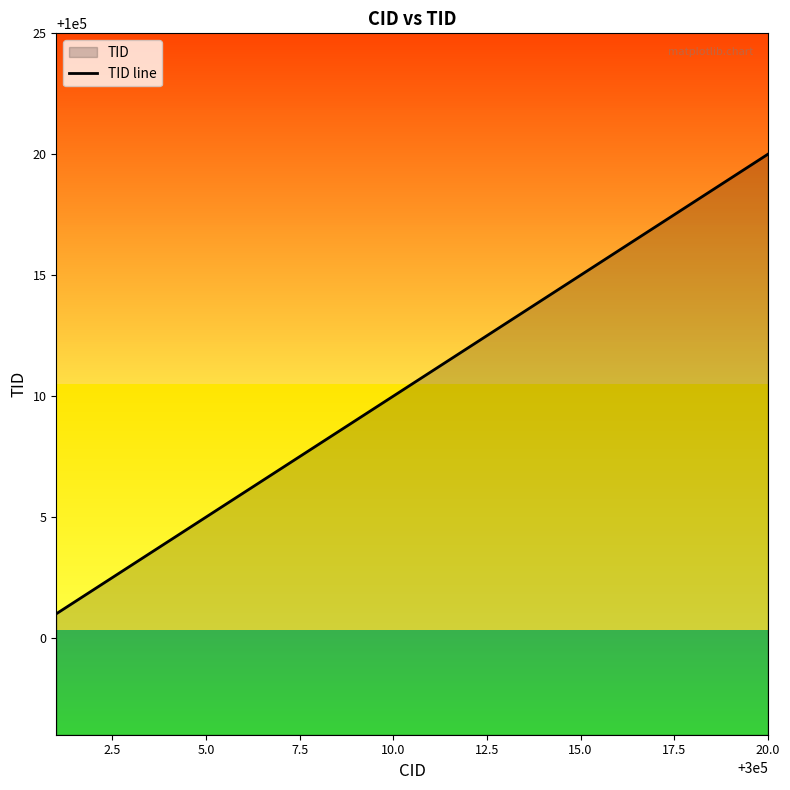

How many data points are above 100011?

9